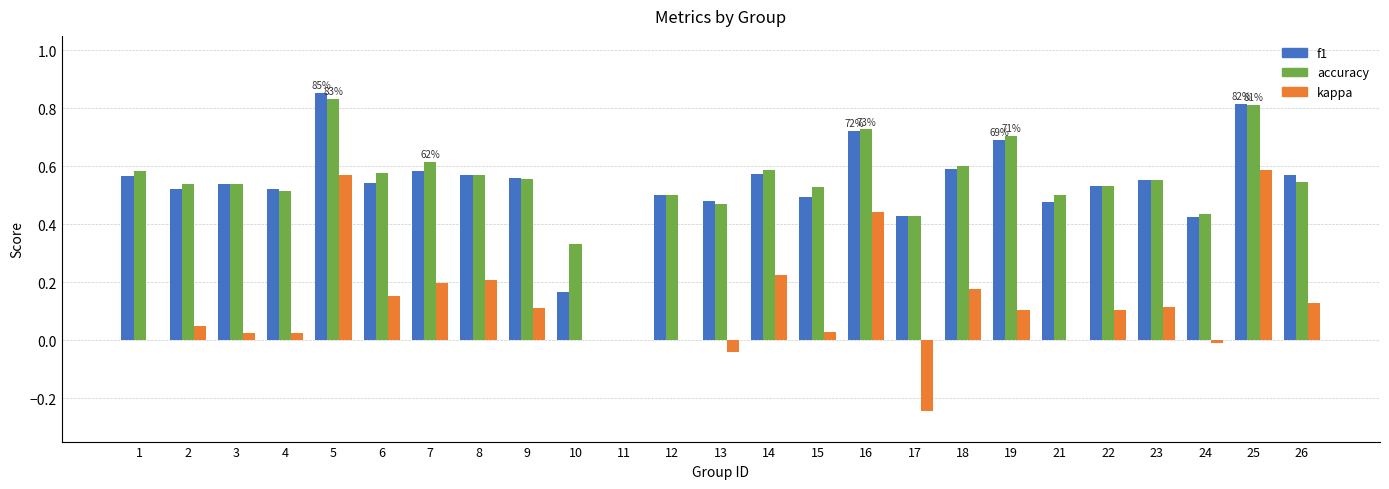

What is the sum of all kappa values?

2.9